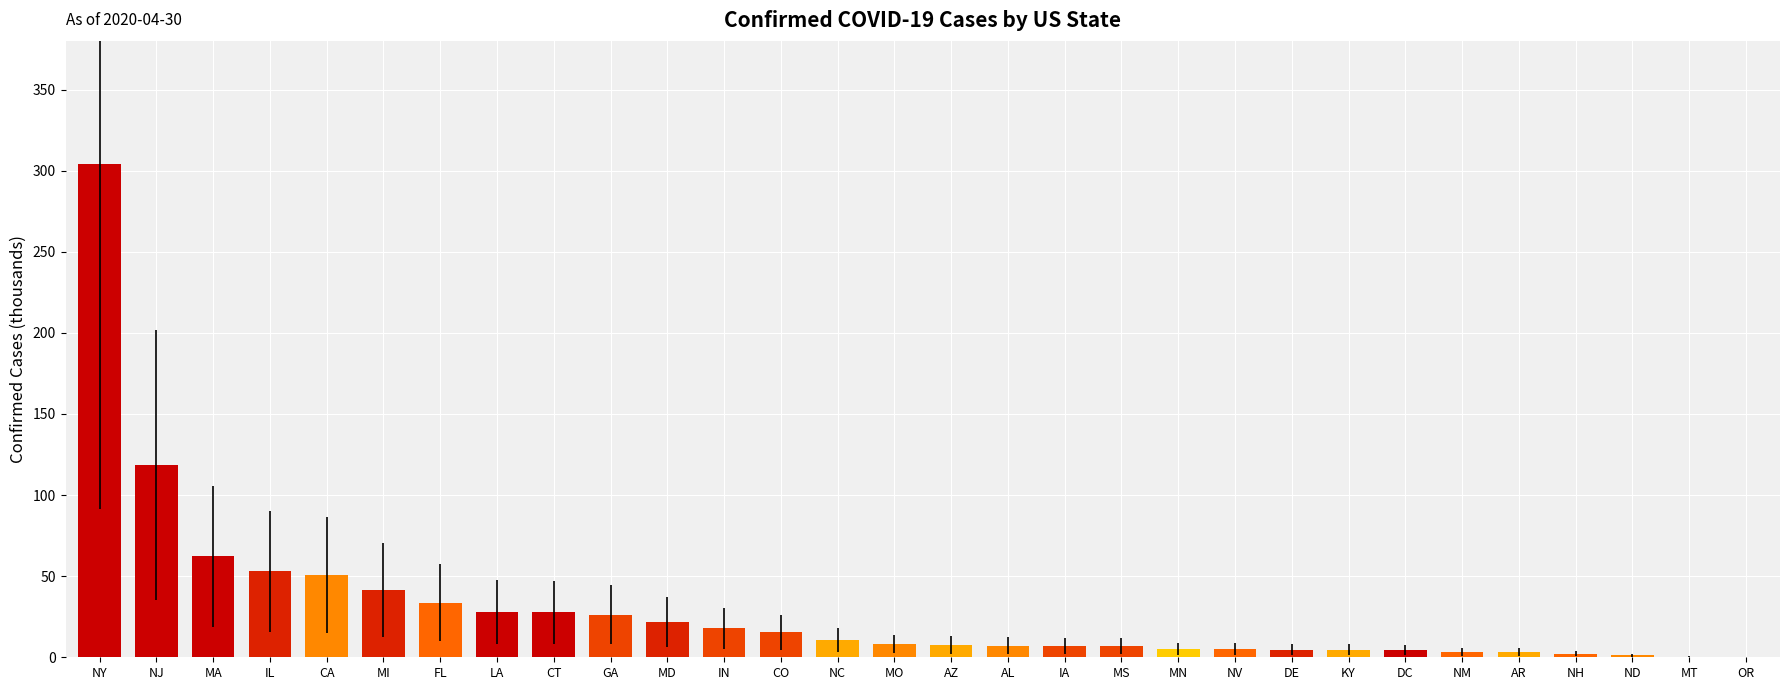

What is the maximum value shown in the chart?

304.4